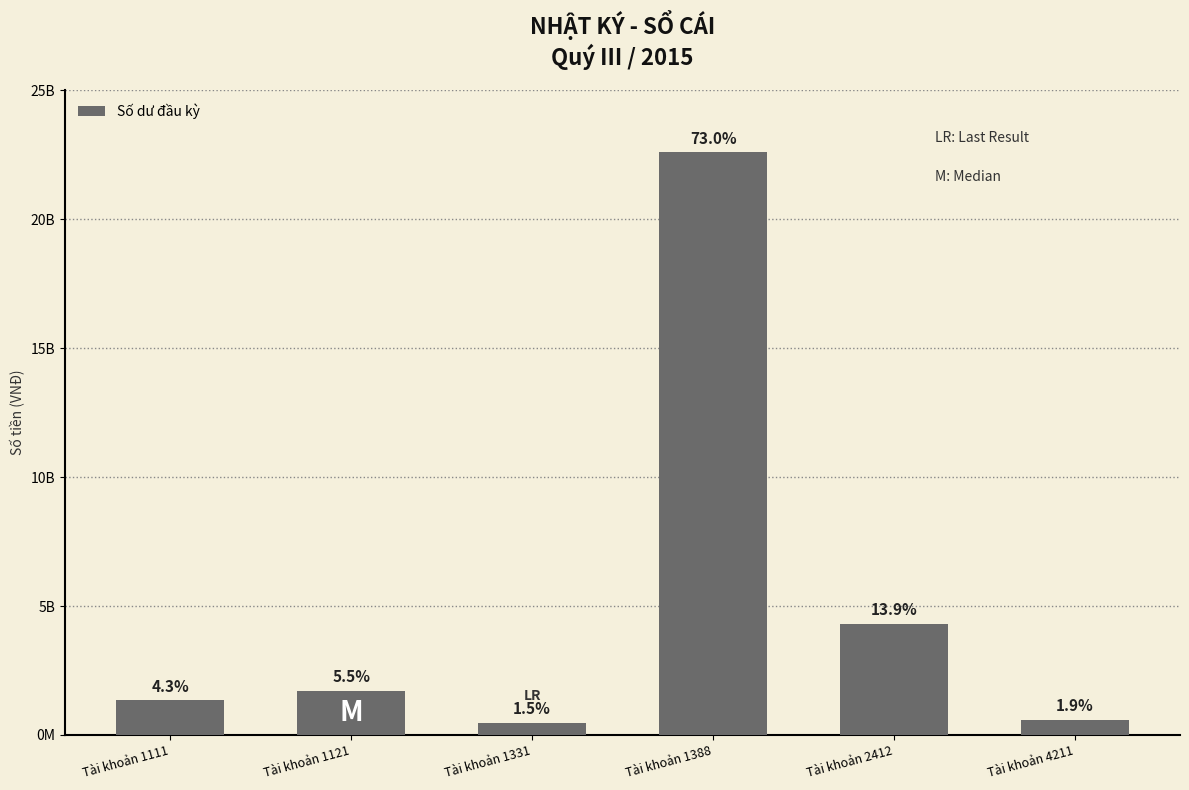

Is it true that the value at Tài khoản 1388 is 33184928870?

False